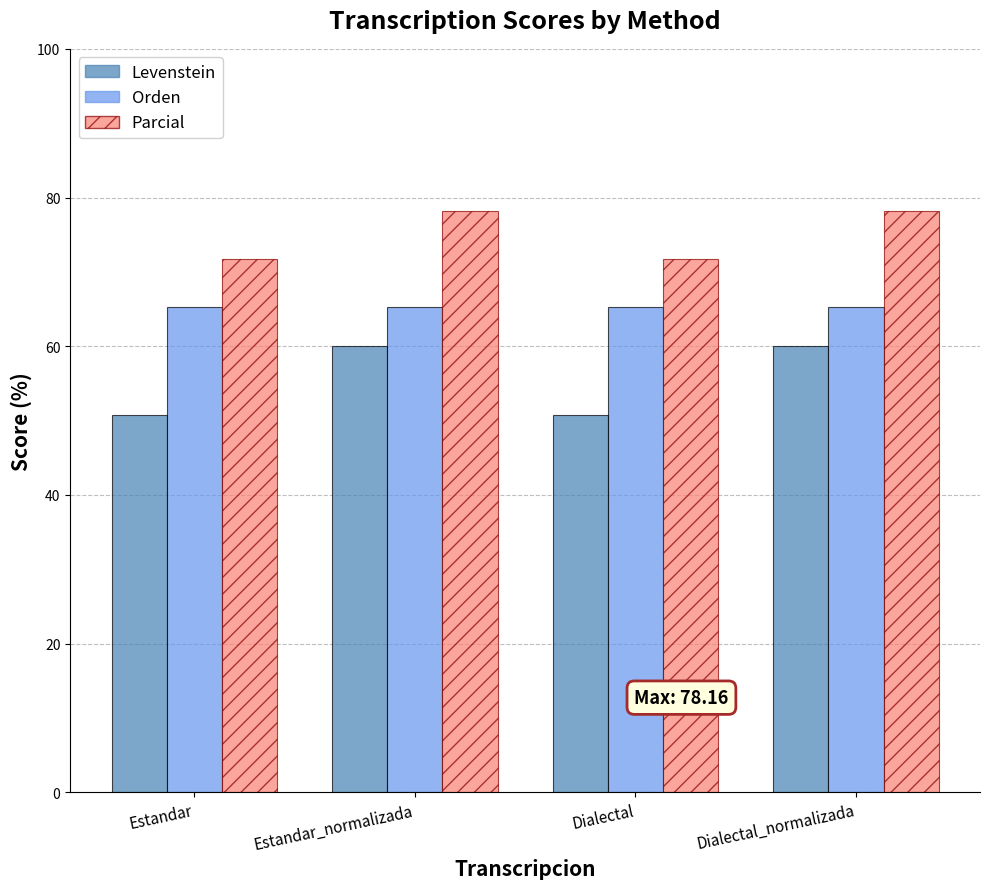

The Levenstein series shows 84.5 at Estandar_normalizada. True or false?

False